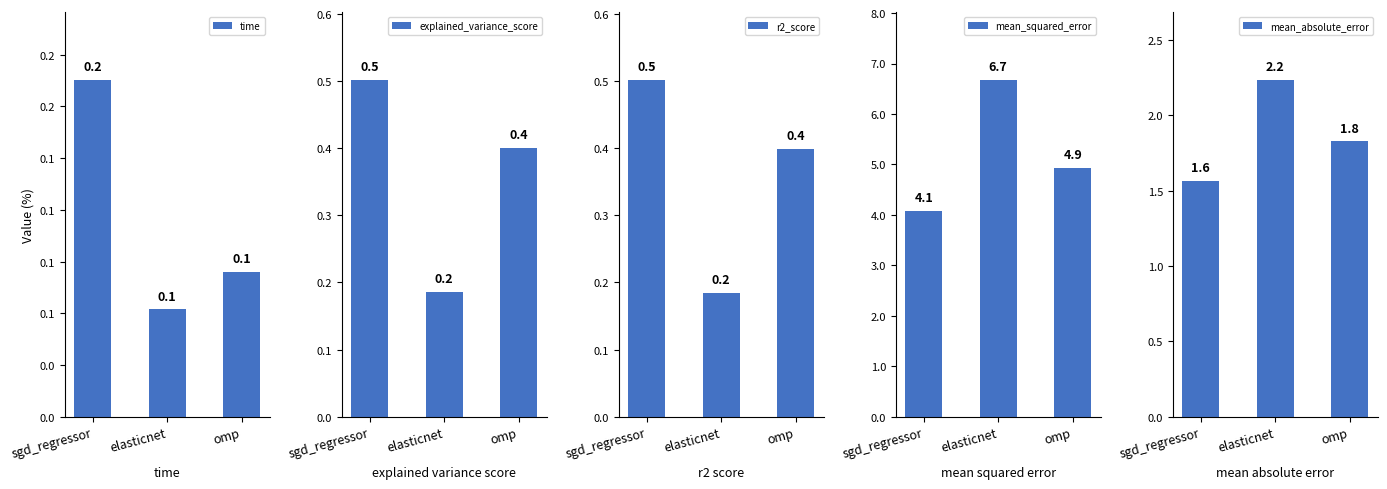

What is the difference between the second highest and minimum values in the mean_absolute_error series?

0.3